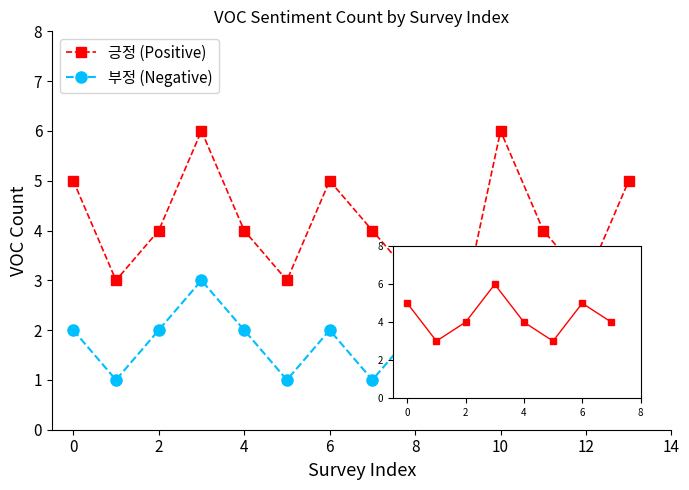

How many interior local peaks does the 부정 (Negative) series have?

4